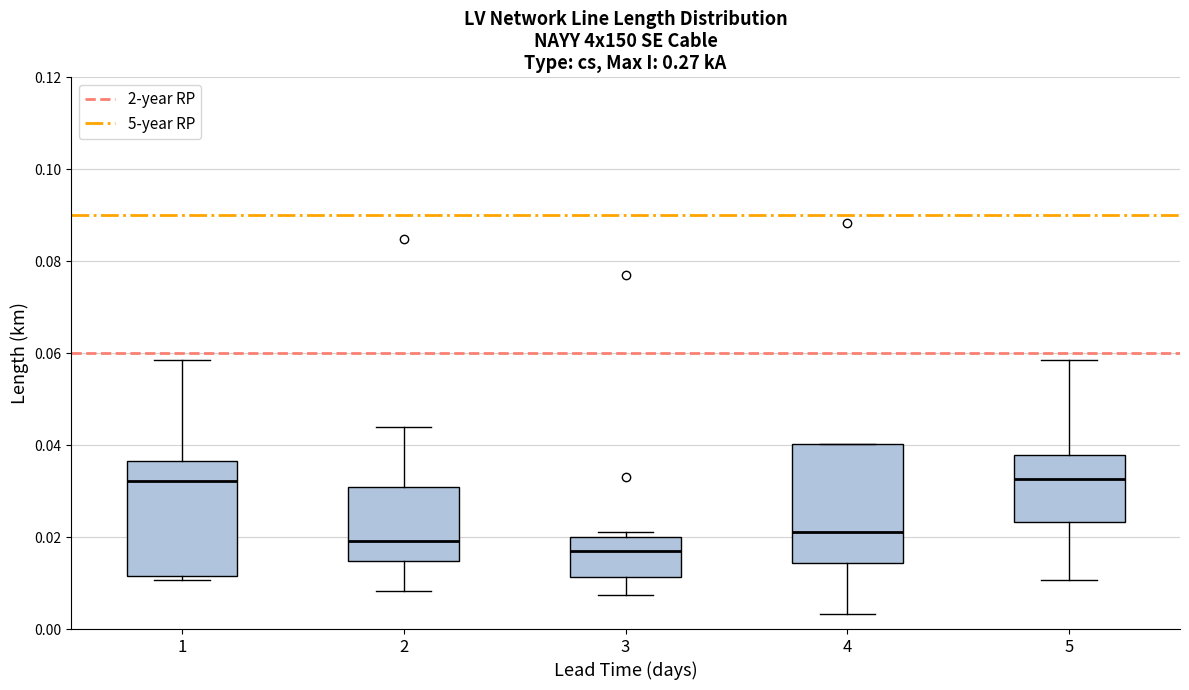

Reading left to right, transcribe this box plot: for each box, give where its median line is, the range the box spans, and where its two whiskers end, as read against the y-axis. The values are not printed on the chart, so give them approximately, as read against the axis.

1: median 0.032, box 0.012 to 0.036, whiskers 0.010 to 0.058
2: median 0.020, box 0.014 to 0.030, whiskers 0.008 to 0.044
3: median 0.016, box 0.012 to 0.020, whiskers 0.008 to 0.022
4: median 0.022, box 0.014 to 0.040, whiskers 0.004 to 0.040
5: median 0.032, box 0.024 to 0.038, whiskers 0.010 to 0.058